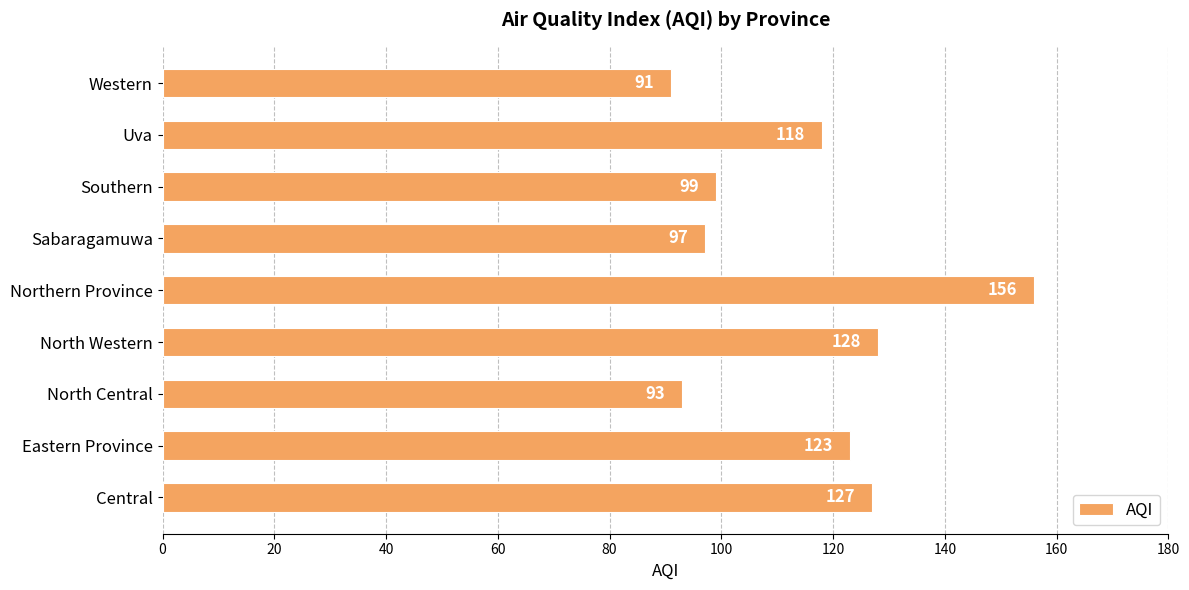

Between North Central and Uva, which is larger?

Uva